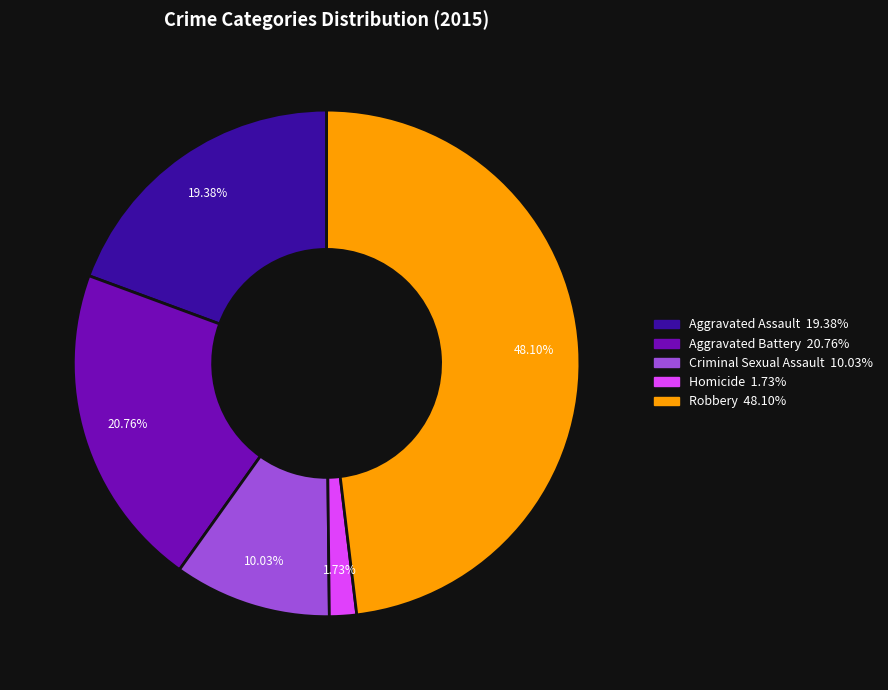

What is the smallest slice in the pie chart?

Homicide